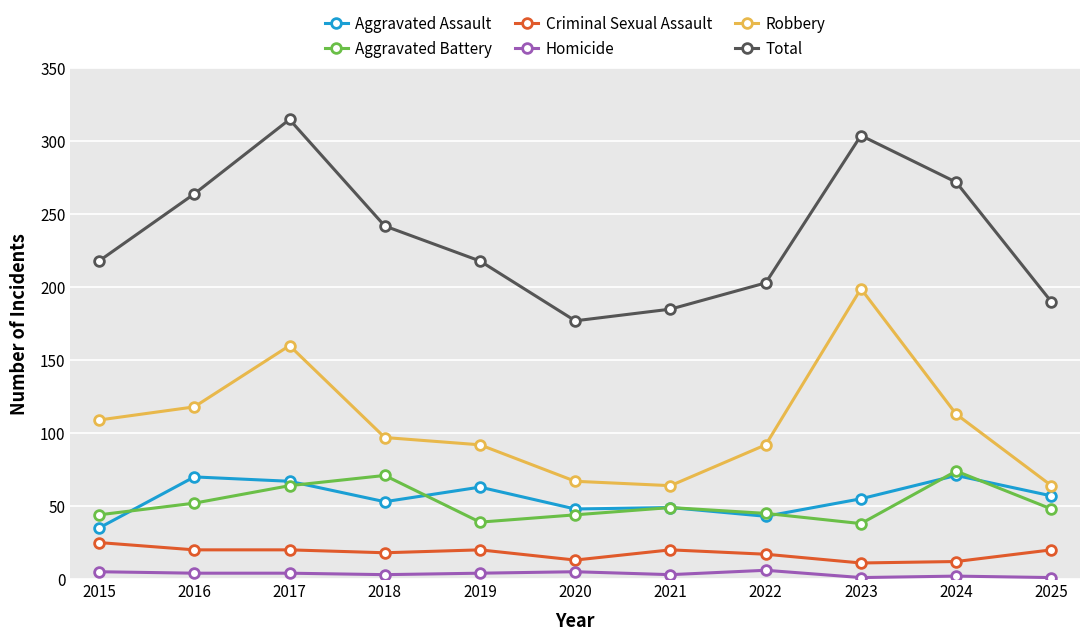

Does the chart display data point markers on the line(s)?

Yes